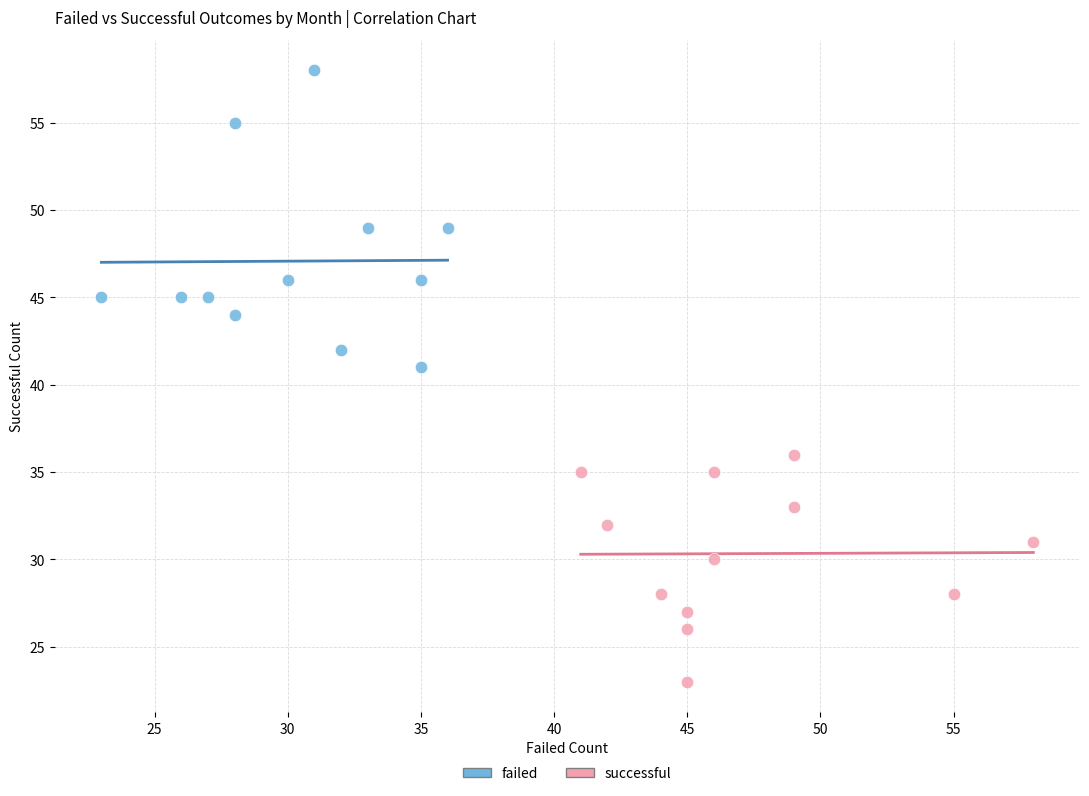

Which series reaches the maximum Y coordinate?

failed